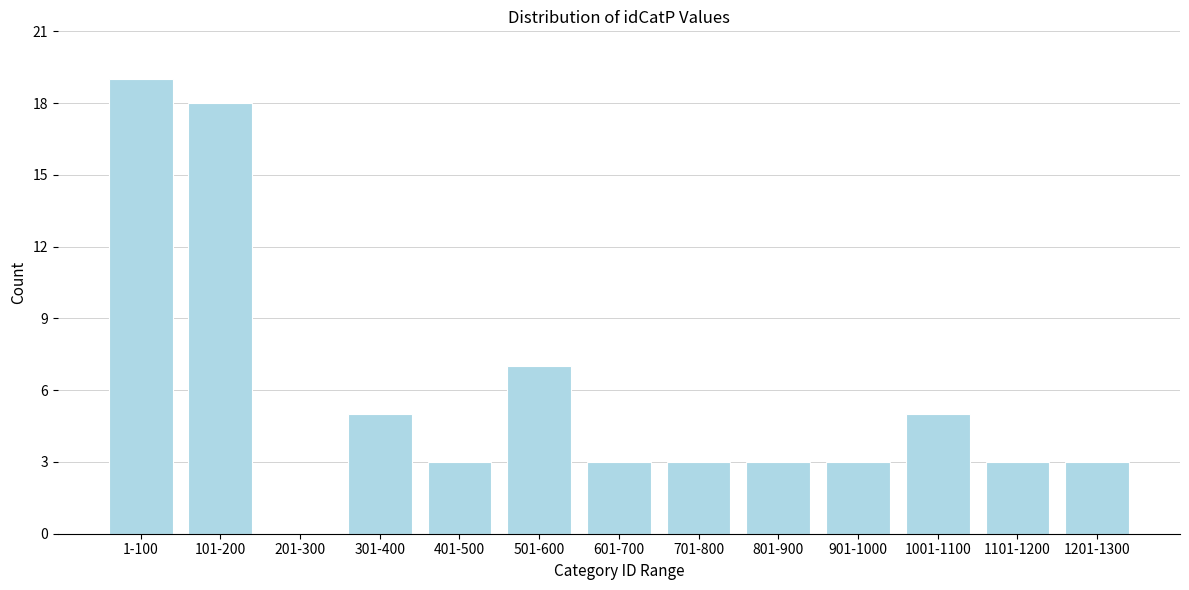

Reading left to right, extract all data points from this chart.

1-100=19	101-200=18	201-300=0	301-400=5	401-500=3	501-600=7	601-700=3	701-800=3	801-900=3	901-1000=3	1001-1100=5	1101-1200=3	1201-1300=3